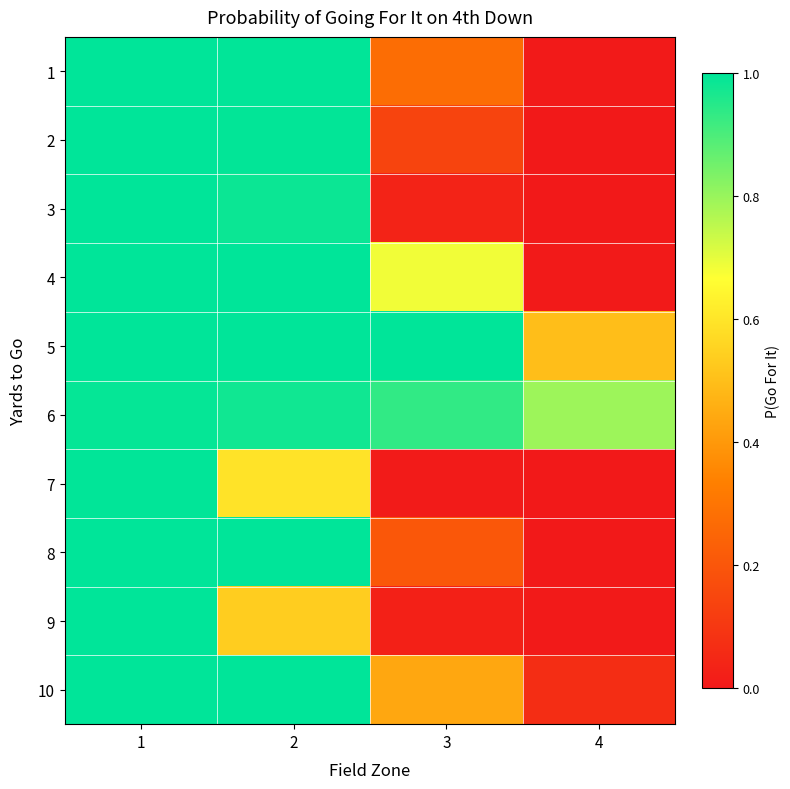

At which category is the sum across all series the highest?

1